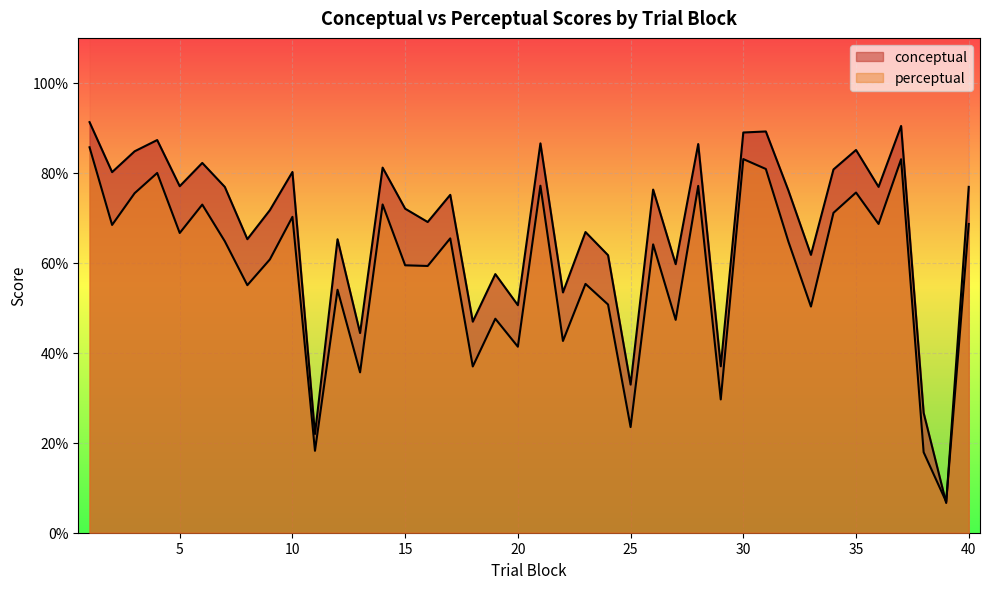

What is the smallest value displayed?

6.6